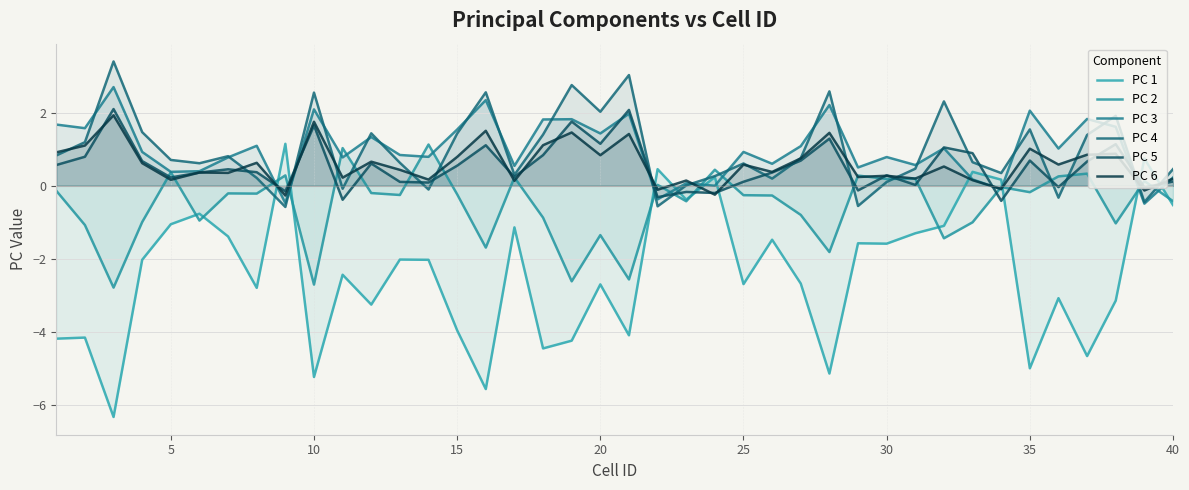

True or false: PC 2 has more than 0 points higher than both neighbors.

True